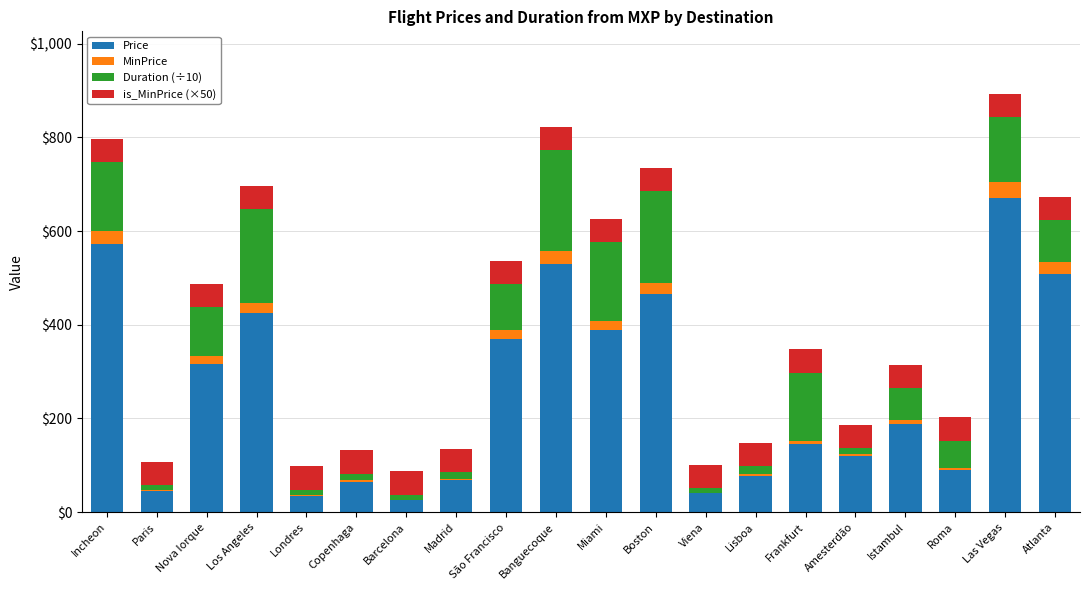

The value of Price at Madrid is 68.2. True or false?

True